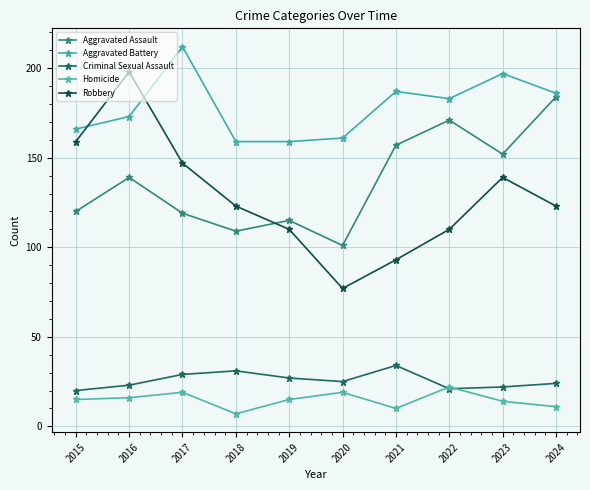

At which label is Homicide closest to 14?

2023